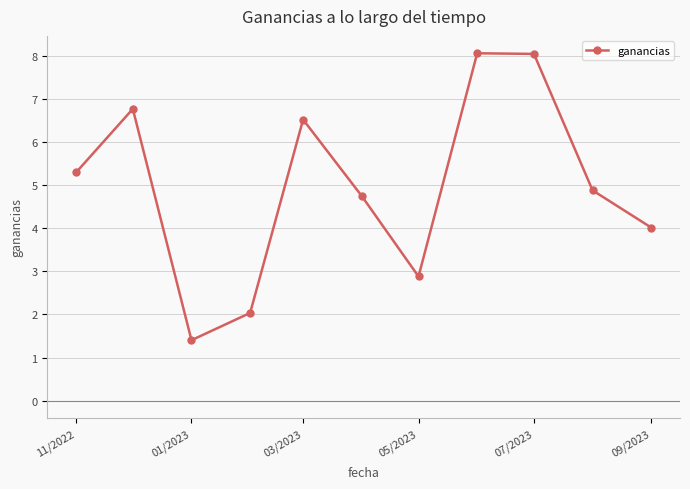

What is the value of the 7th point from the left?

2.9